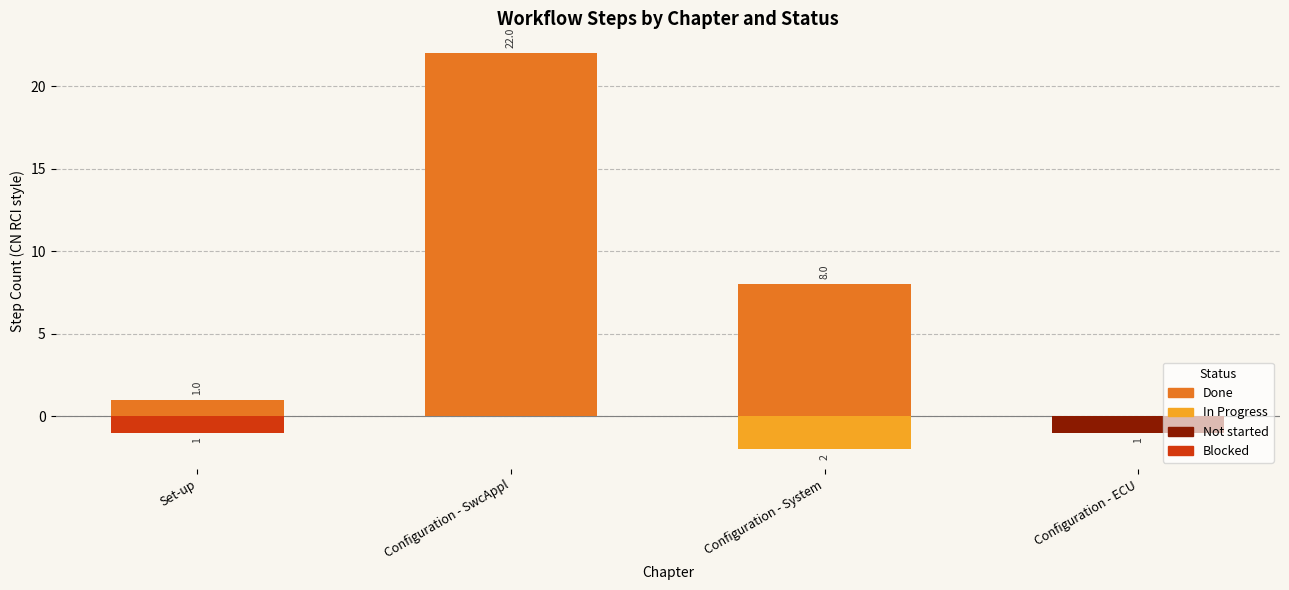

How many values in the Blocked series are below 0?

1